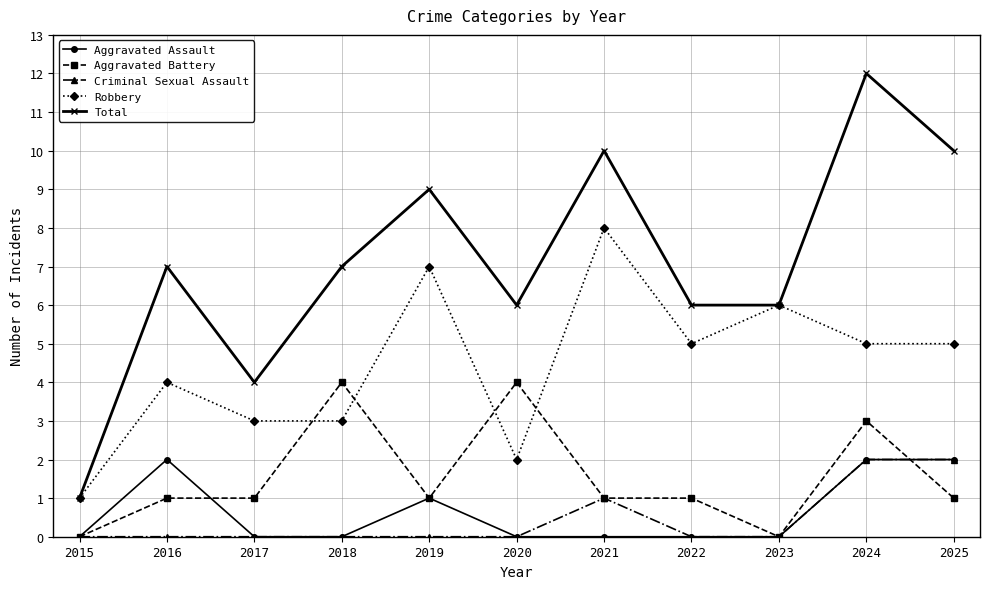

What is the maximum value for Aggravated Battery?

4